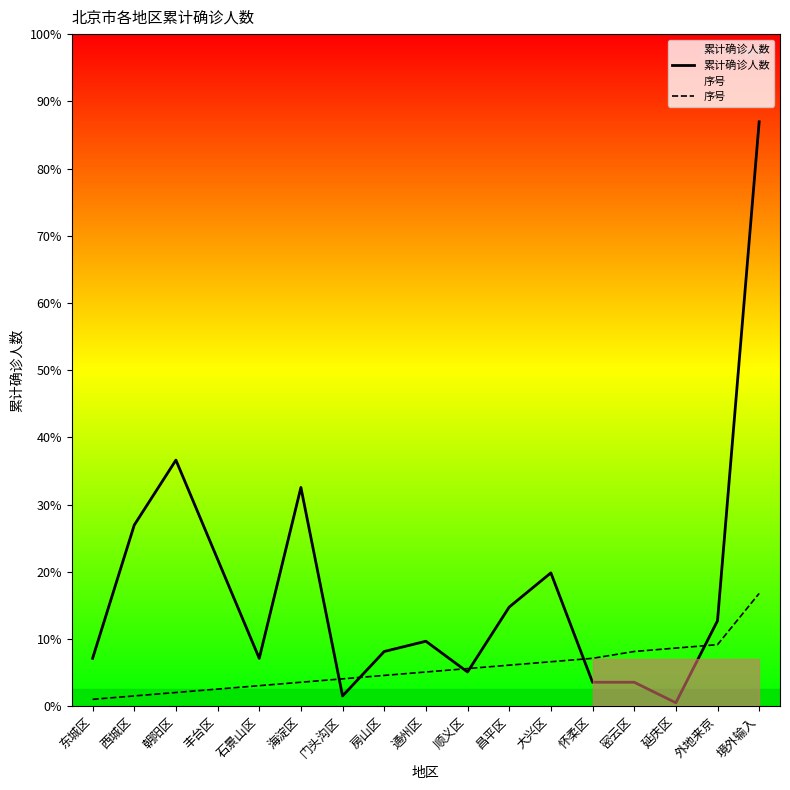

True or false: 序号 has more than 2 points higher than both neighbors.

False